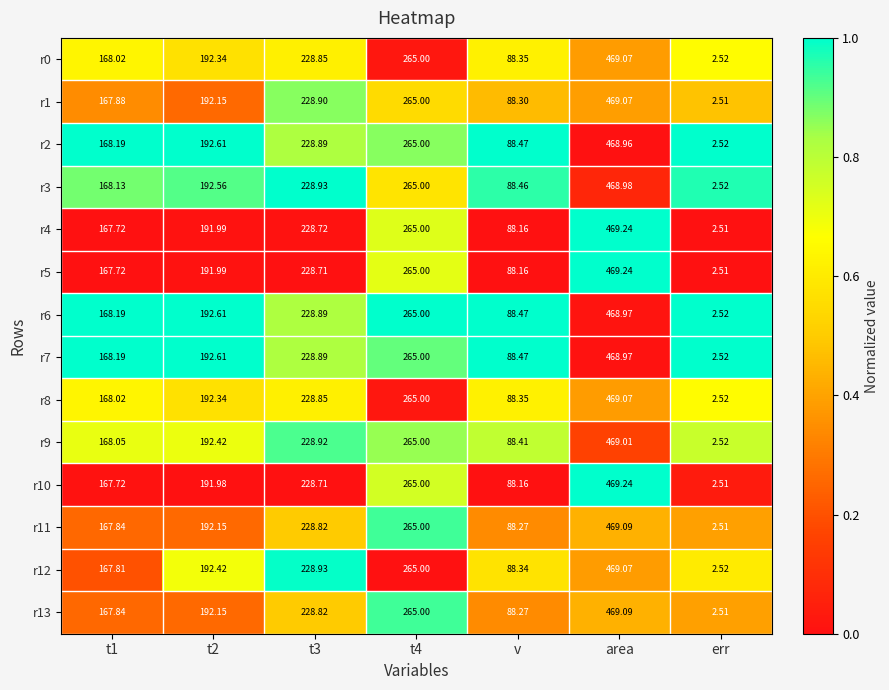

Which category has the lowest value in the r9 series?

err